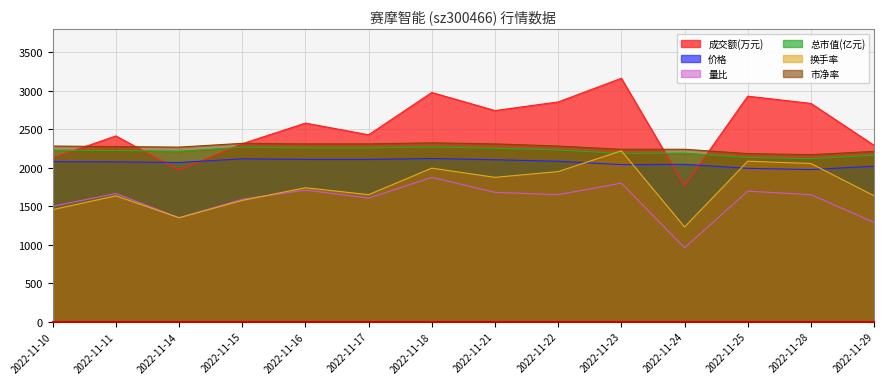

Is the value of 总市值(亿元) at 2022-11-10 greater than the value of 成交额(万元) at 2022-11-22?

No